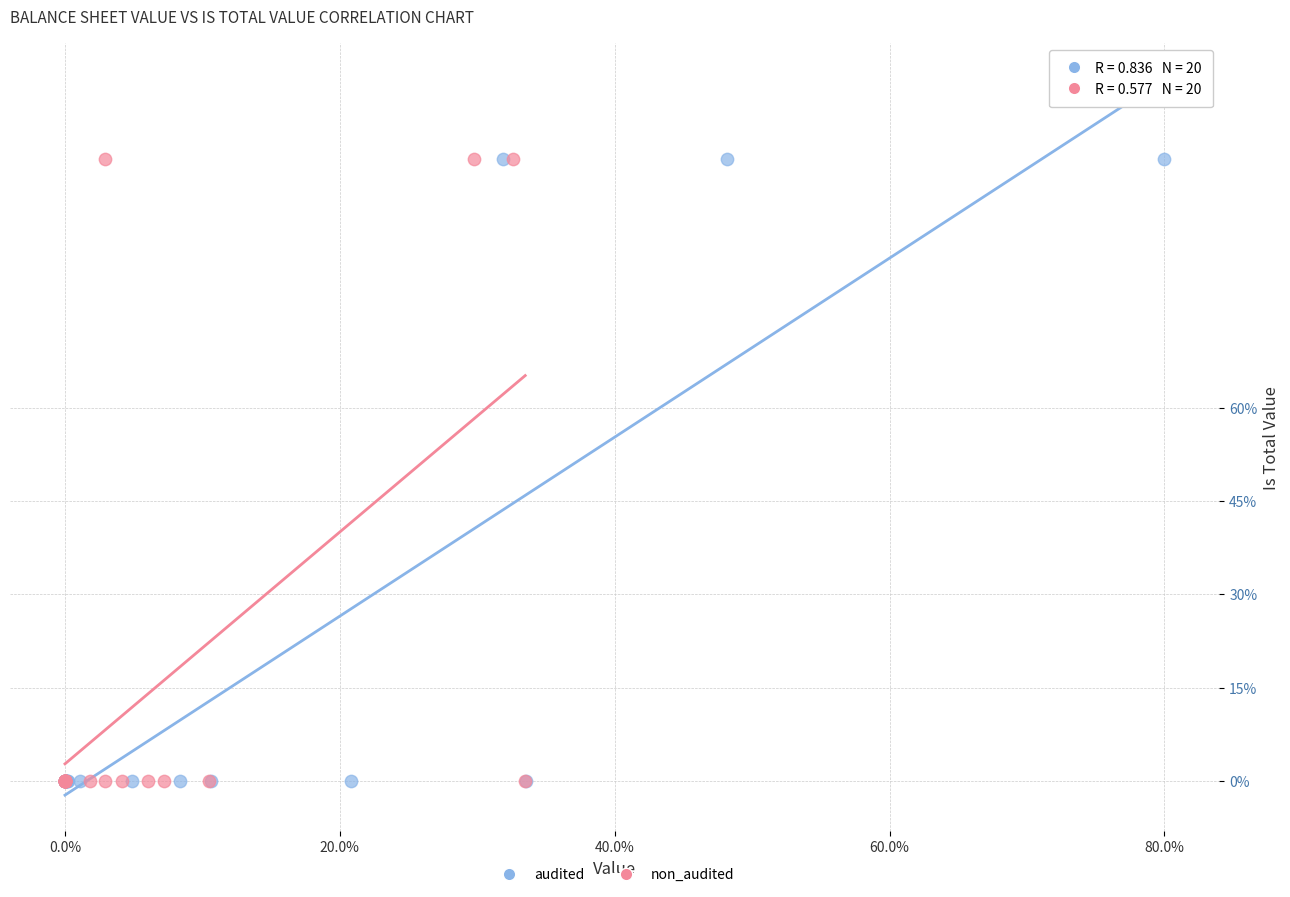

What are all the series names shown in the legend?

audited, non_audited